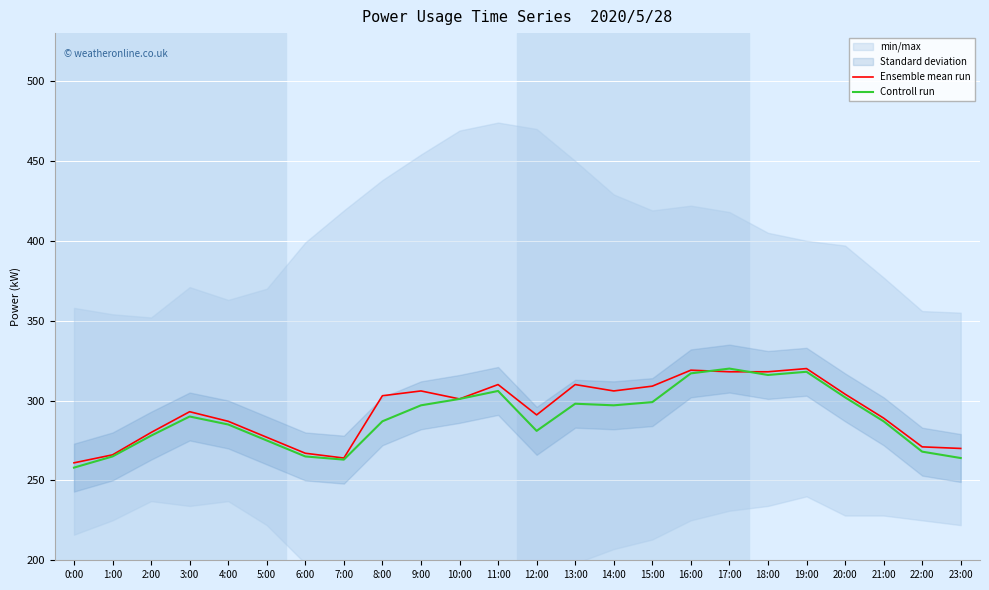

What is the label of the 15th point from the right?

9:00